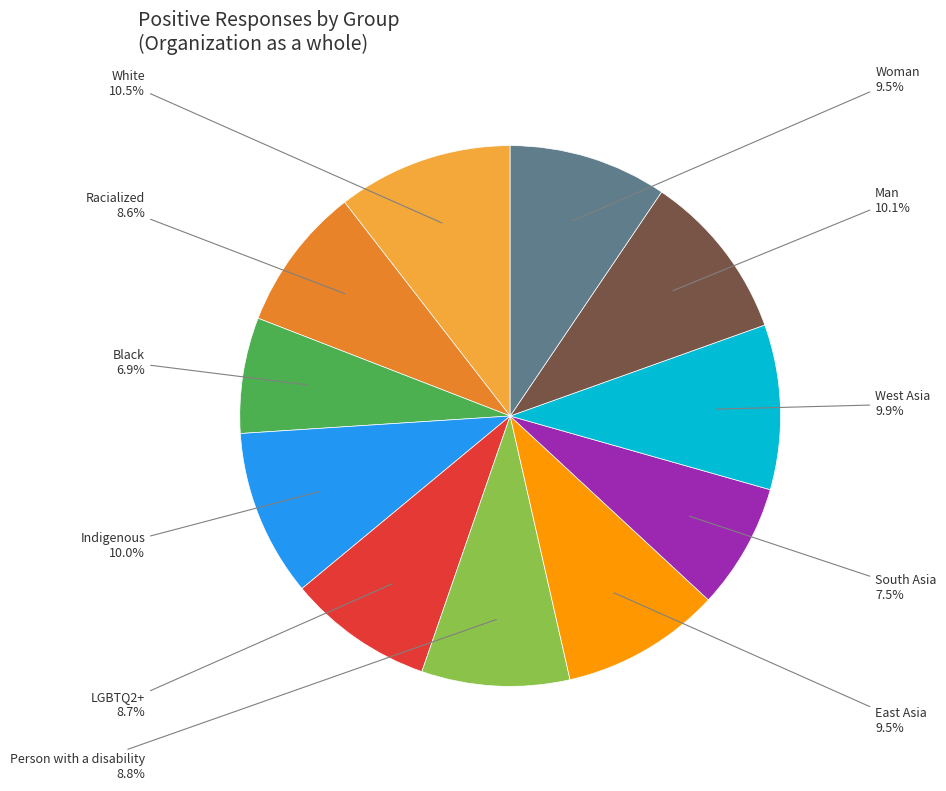

Which category has the smallest portion of the pie?

Black